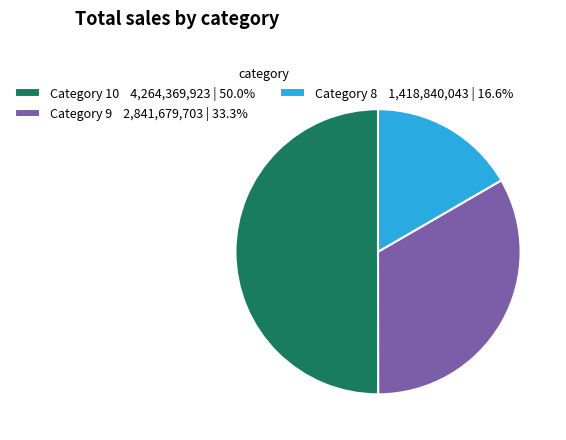

Is the sum of Category 8 1,418,840,043 | 16.6% and Category 10 4,264,369,923 | 50.0% greater than half?

Yes